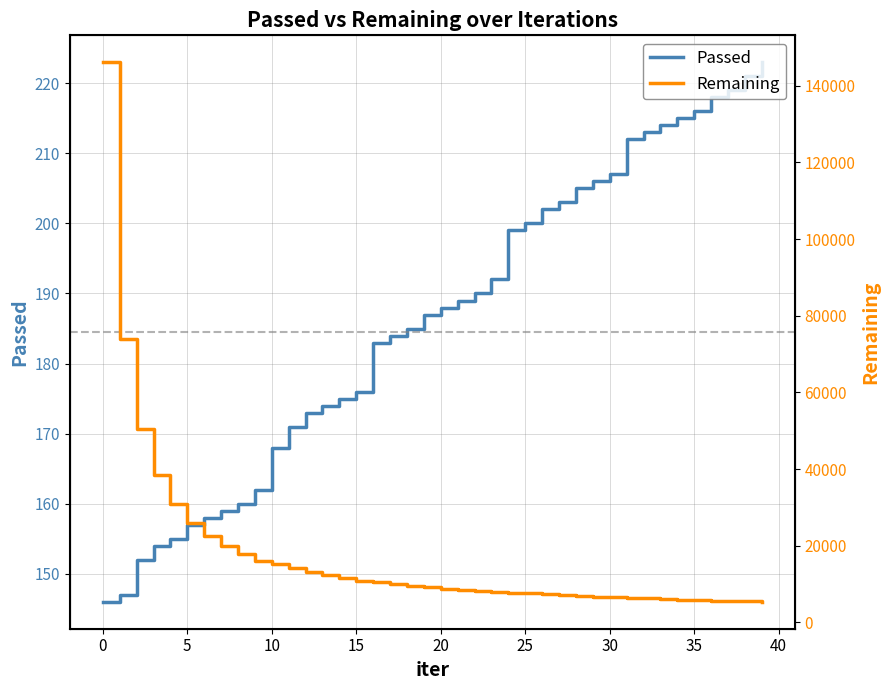

Rank the series at 23 from lowest to highest value.

Passed, Remaining